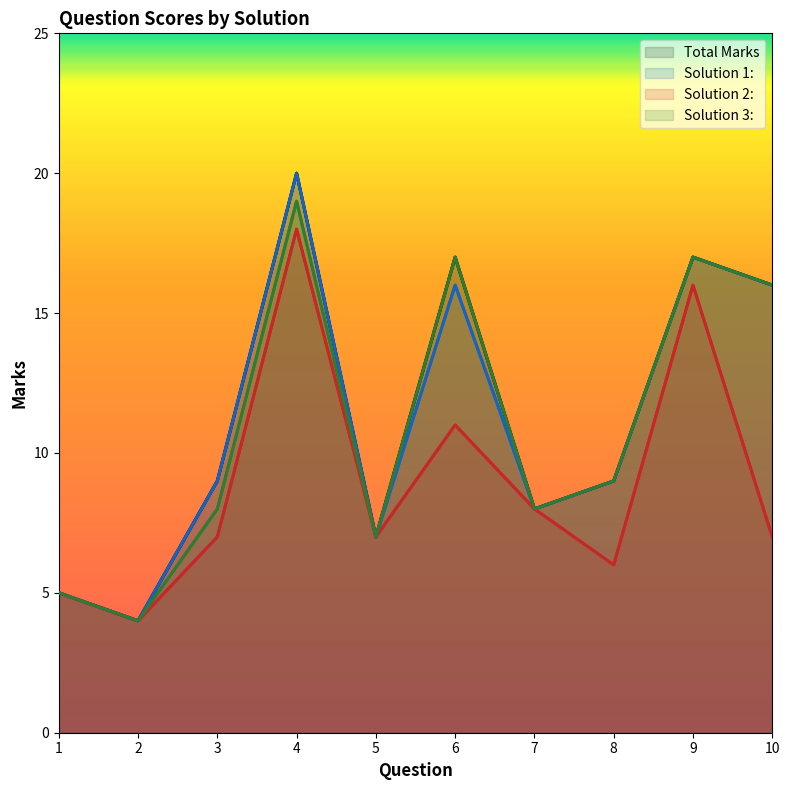

How many lines are shown in the chart?

4